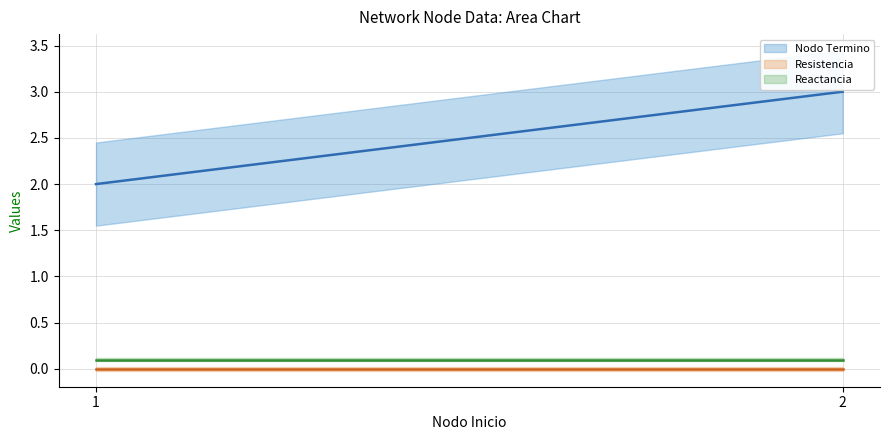

True or false: Nodo Termino has a value of 2.8 at 1.

False